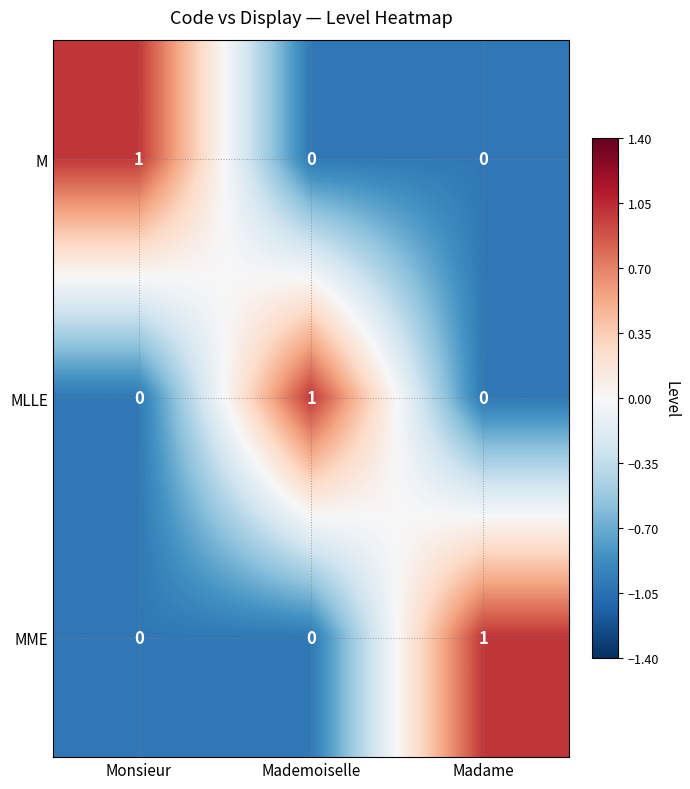

Count the MLLE values in the range 0 to 1.

3